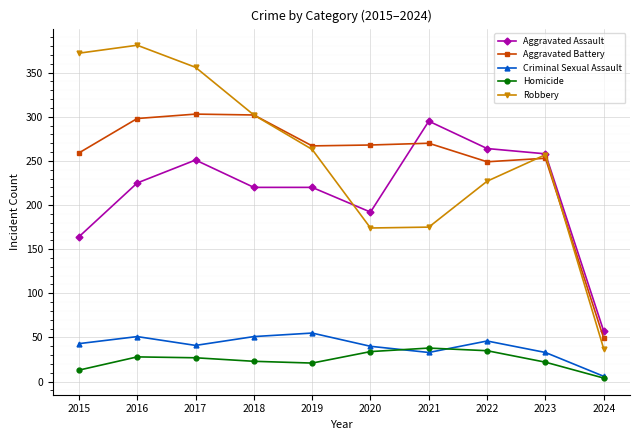

At how many categories does at least one series exceed 288?

5